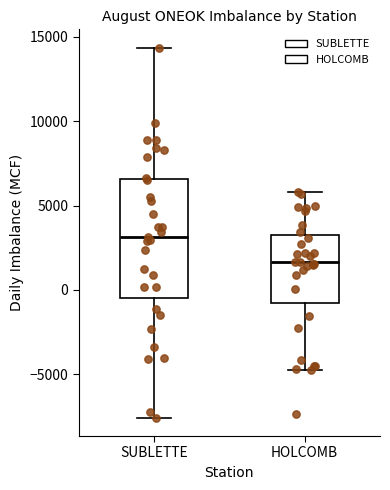

Reading left to right, read every box against the y-axis: the position of its median line, the range the box covers, and the ends of its whiskers. The values are not printed on the chart, so give them approximately, as read against the axis.

SUBLETTE: median 3000, box -500 to 6500, whiskers -7500 to 14500
HOLCOMB: median 1500, box -1000 to 3000, whiskers -4500 to 6000